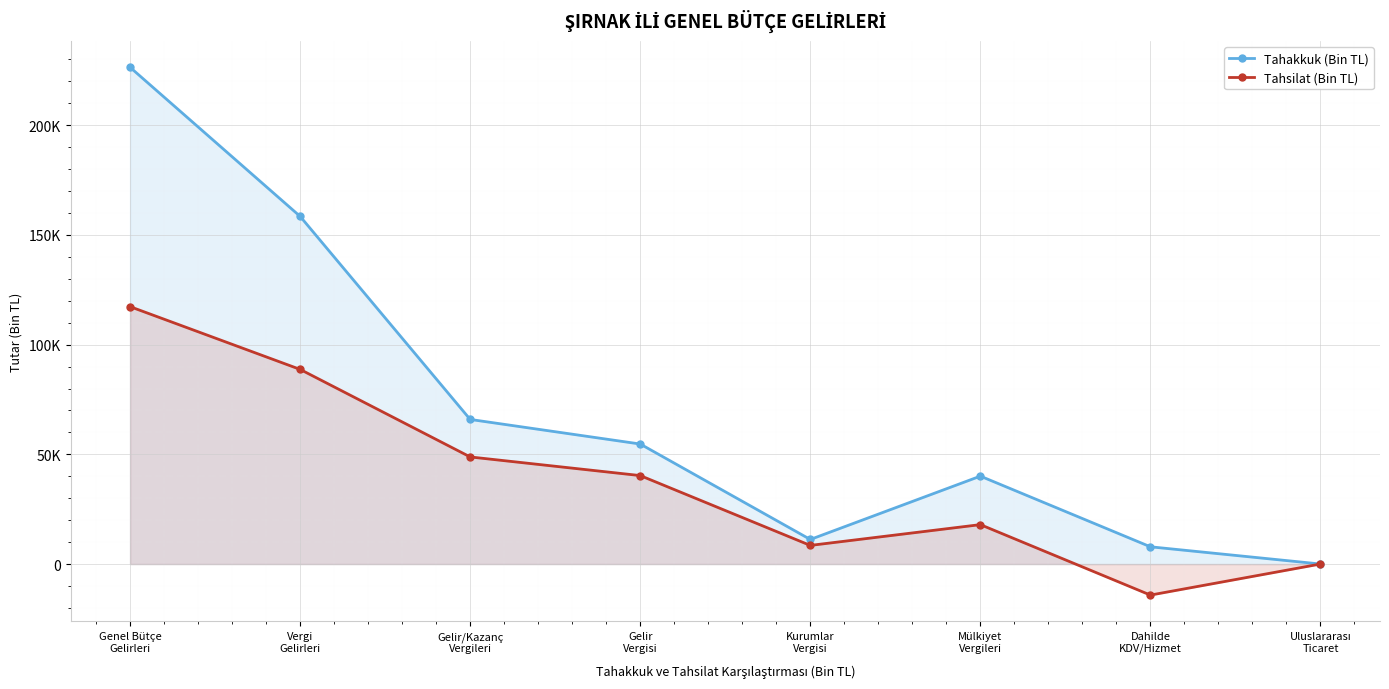

Between Genel Bütçe
Gelirleri and Dahilde
KDV/Hizmet, which is larger?

Genel Bütçe
Gelirleri